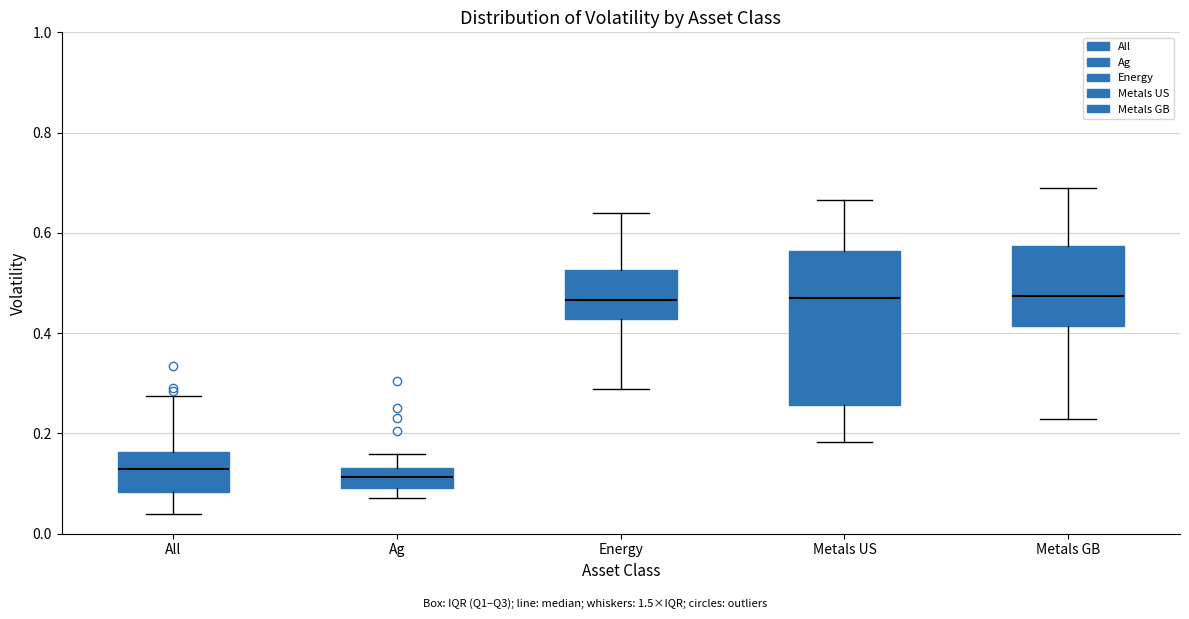

Comparing the boxes themselves (not the whiskers), which one is the tallest?

Metals US